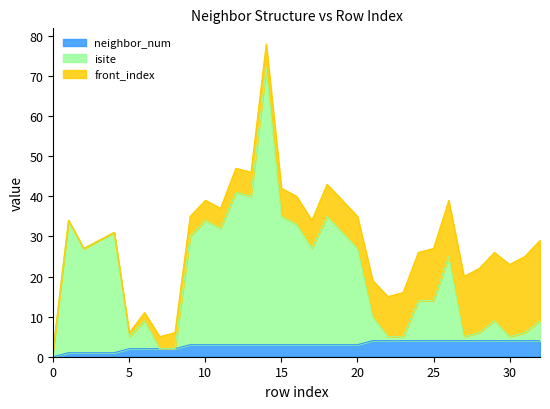

How many values in neighbor_num are above zero?

32